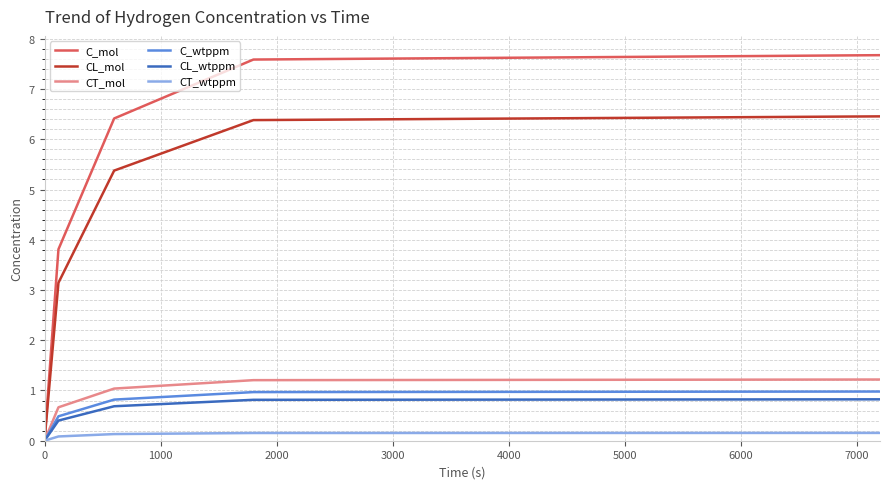

Which series has the largest range (max minus min)?

C_mol